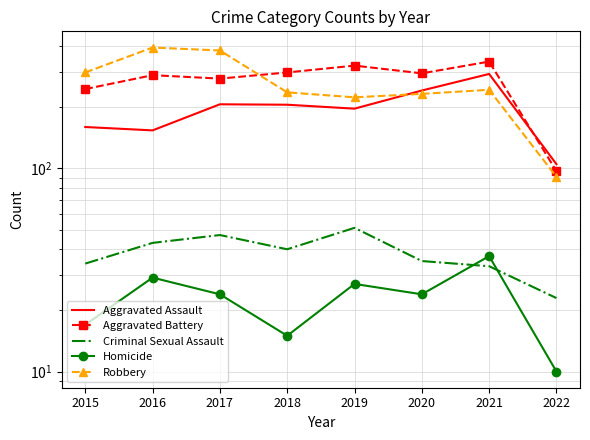

What is the value of the Aggravated Assault point at the 2nd from the left?

154